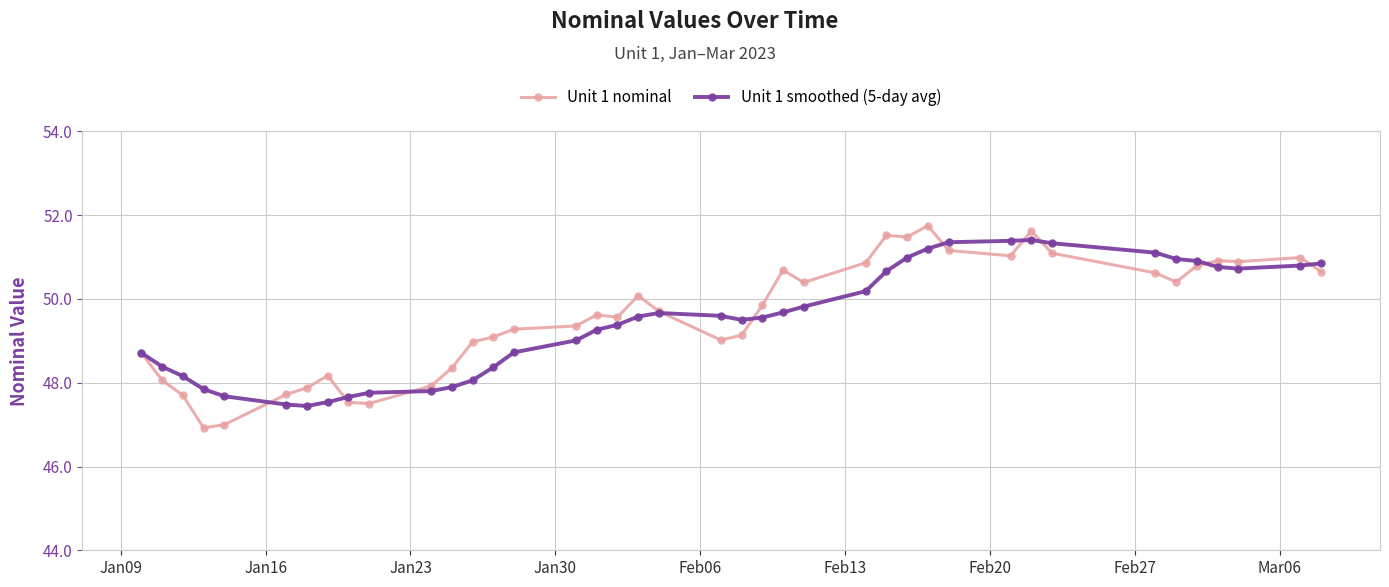

What is the smallest value displayed?

46.9